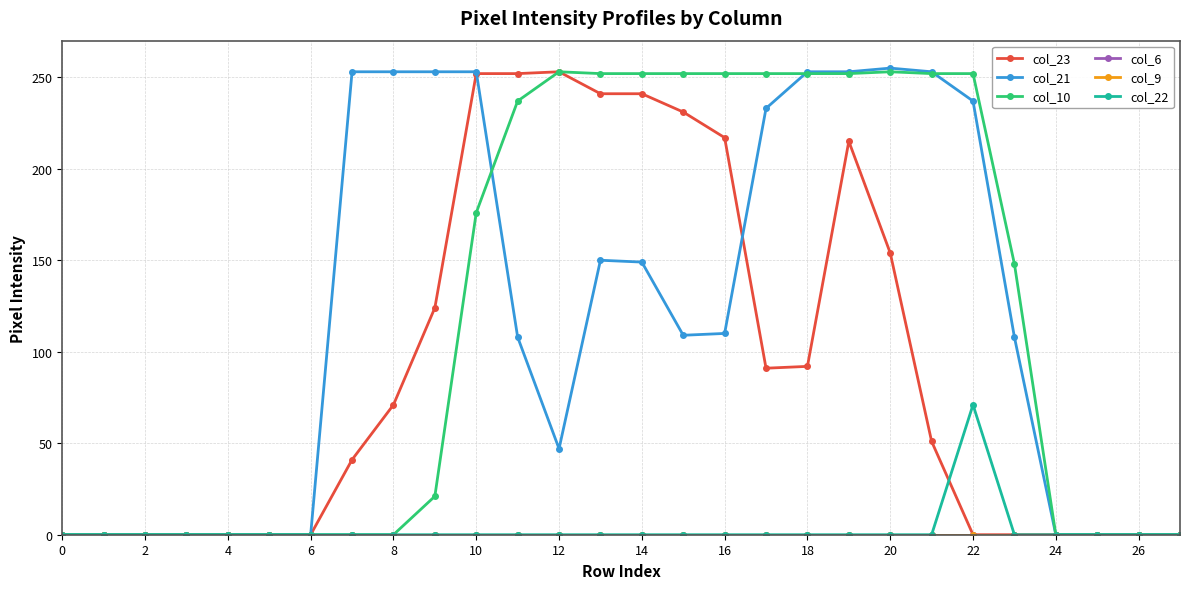

At how many categories does at least one series exceed 42?

17